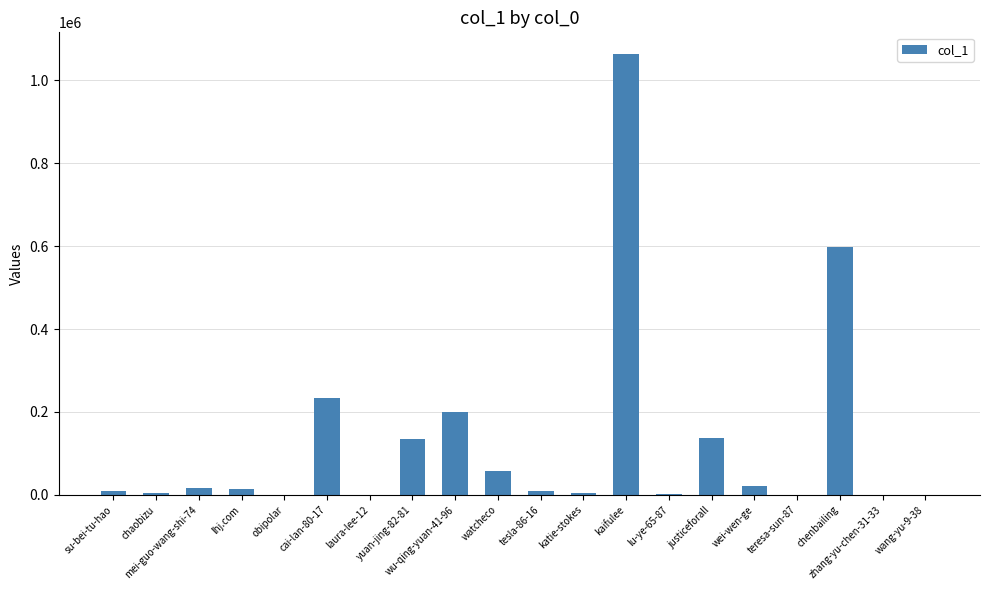

What is the maximum value shown in the chart?

1062318